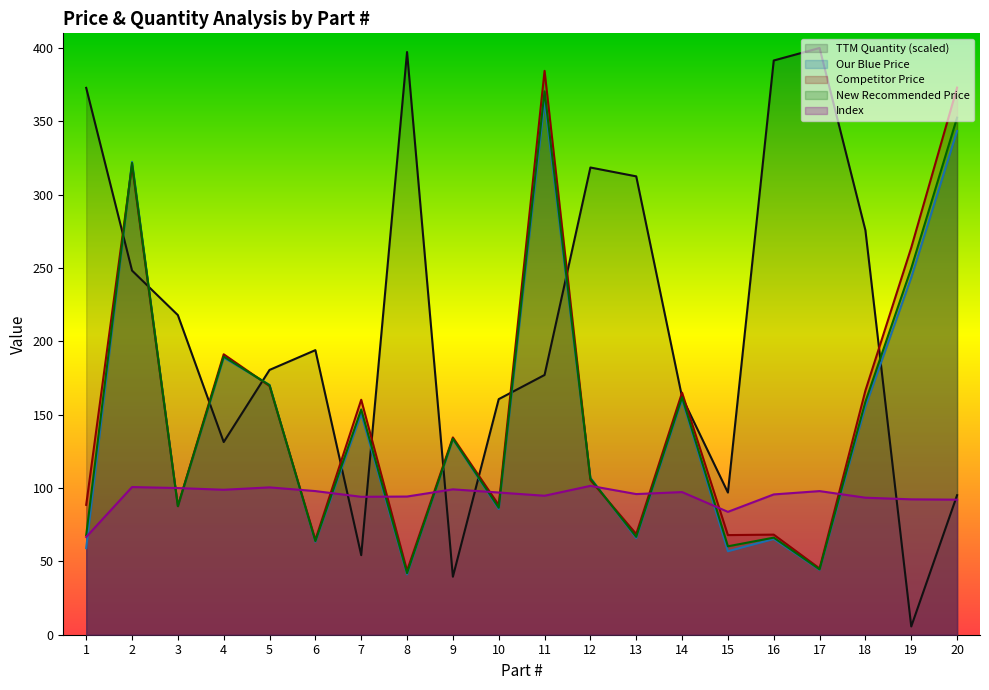

In Competitor Price, how many points are higher than both neighbors (excluding endpoints)?

7